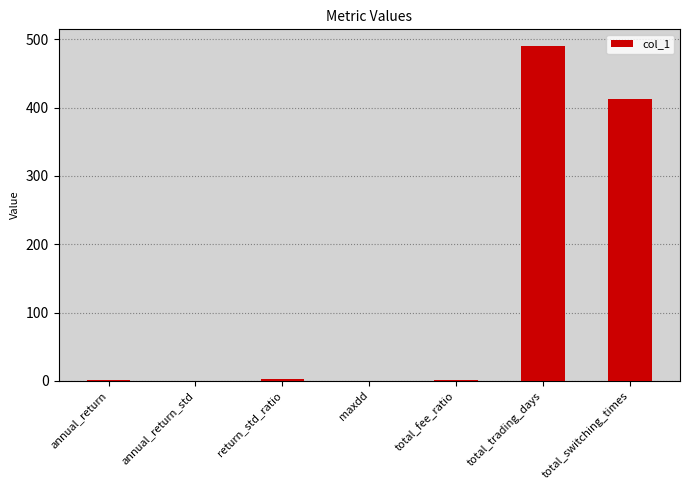

Which label corresponds to the largest value in the chart?

total_trading_days